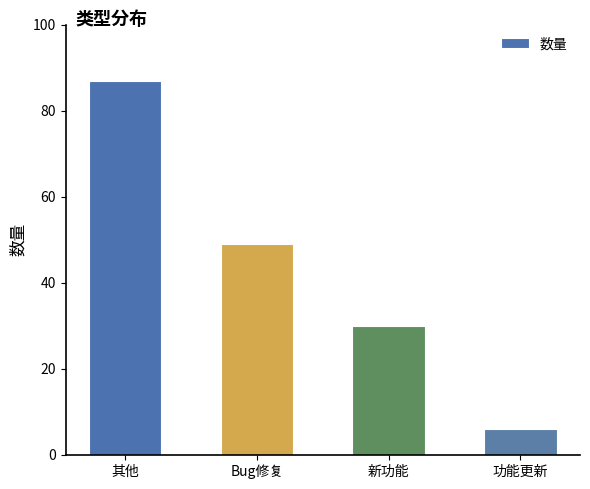

Rank the categories by value from lowest to highest.

功能更新, 新功能, Bug修复, 其他